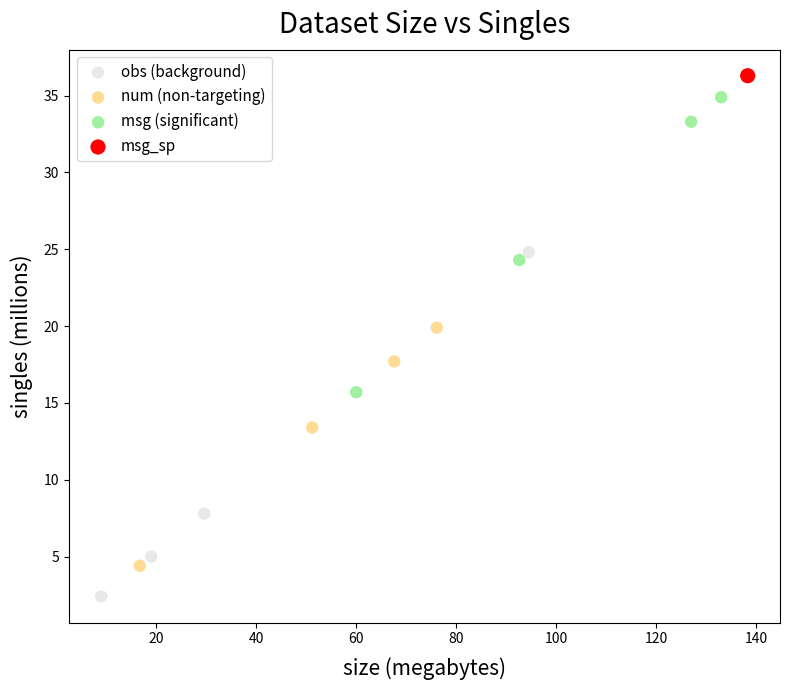

Which series contains the lowest Y value?

obs (background)